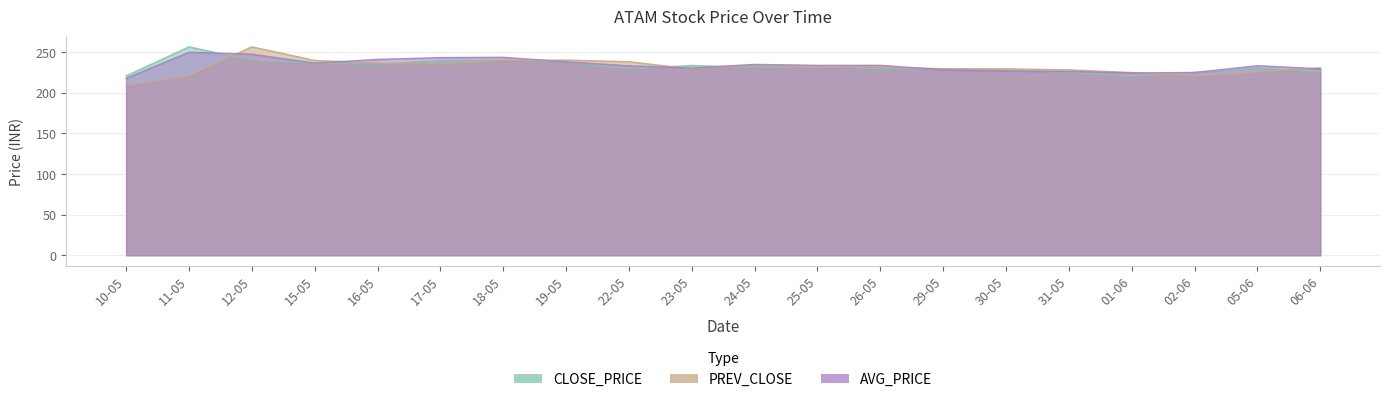

What is the label of the 3rd point from the left?

12-05